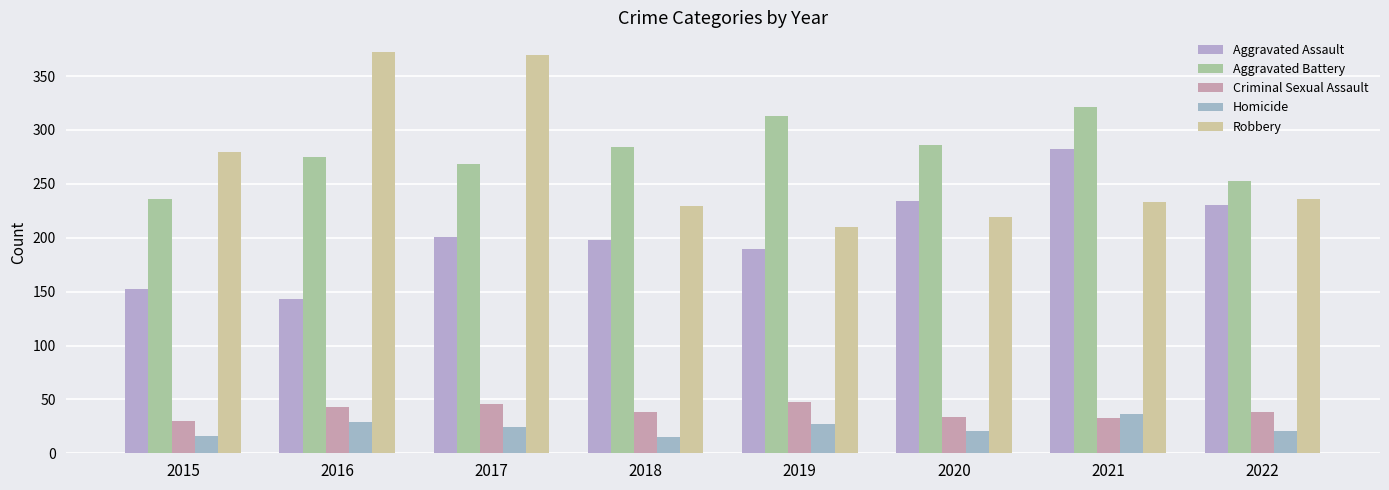

What is the total value across all series at 2015?

714